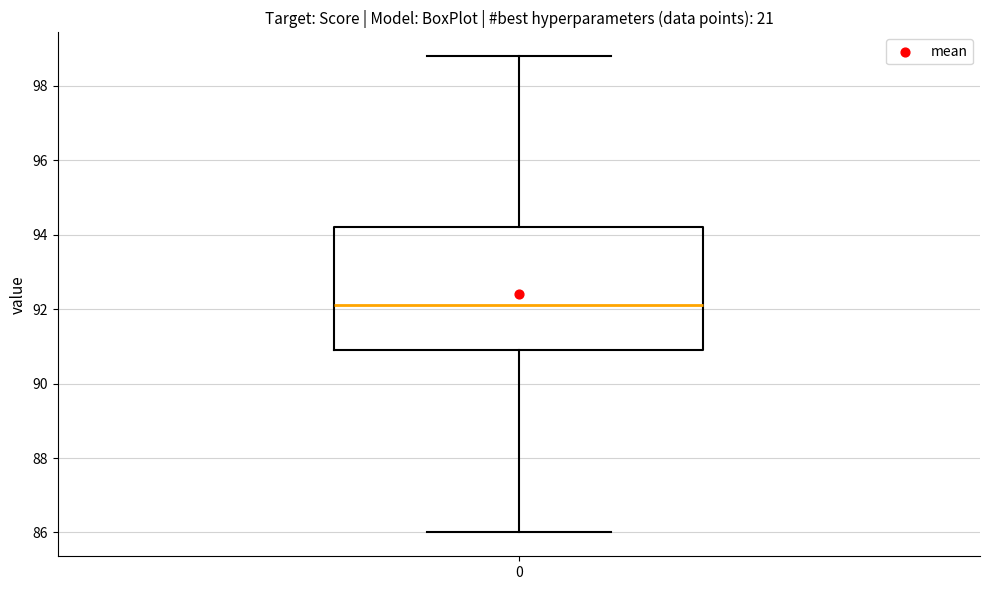

Read this box plot against the y-axis: the position of the median line, the range covered by the box, and the ends of both whiskers. The values are not printed on the chart, so give them approximately, as read against the axis.

median 92.2, box 91.0 to 94.2, whiskers 86.0 to 98.8